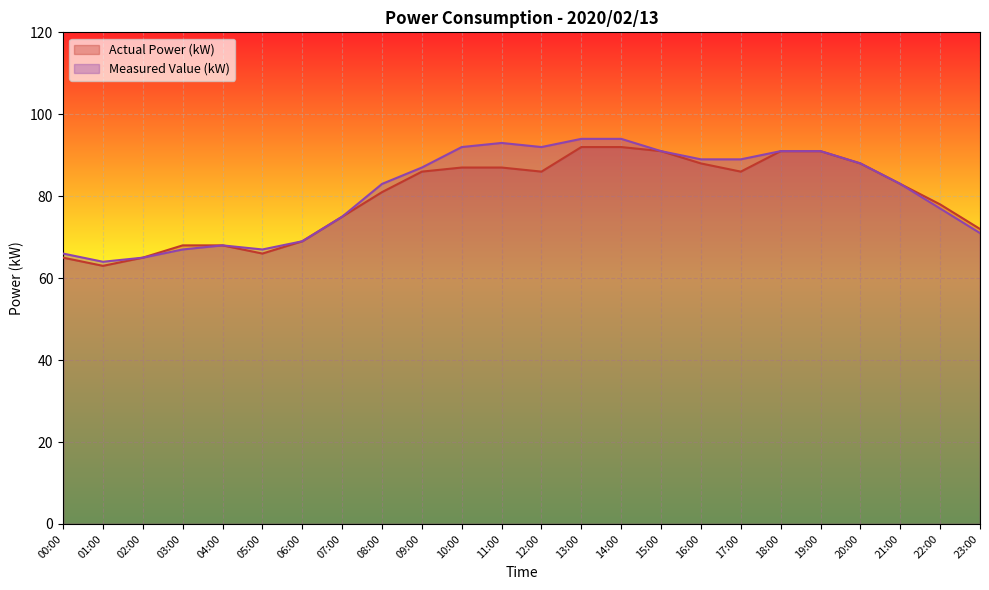

At how many categories does at least one series exceed 74?

16